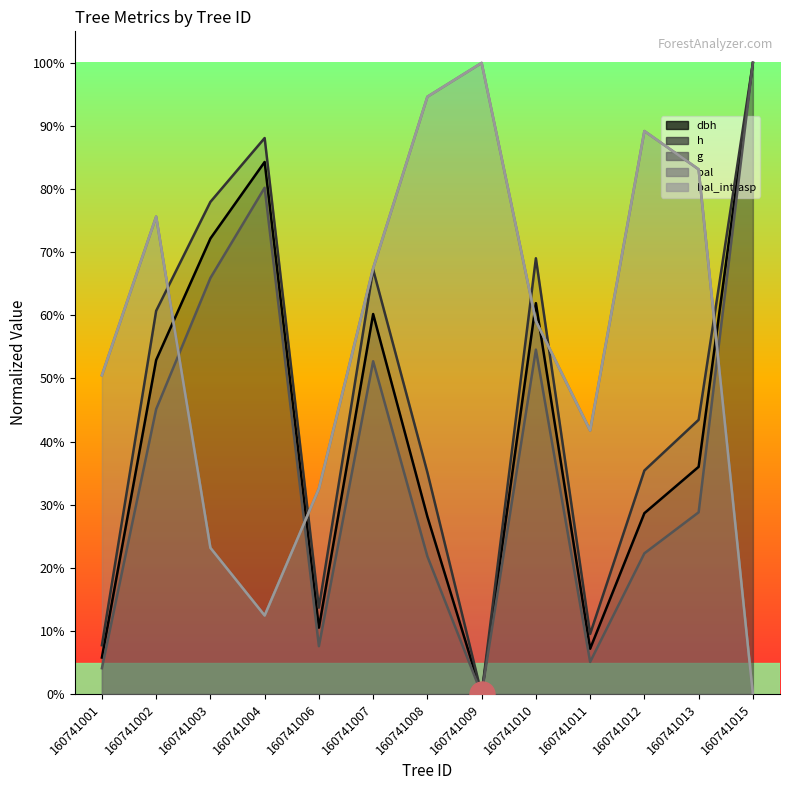

Is it true that bal equals 20.7 at 160741004?

False